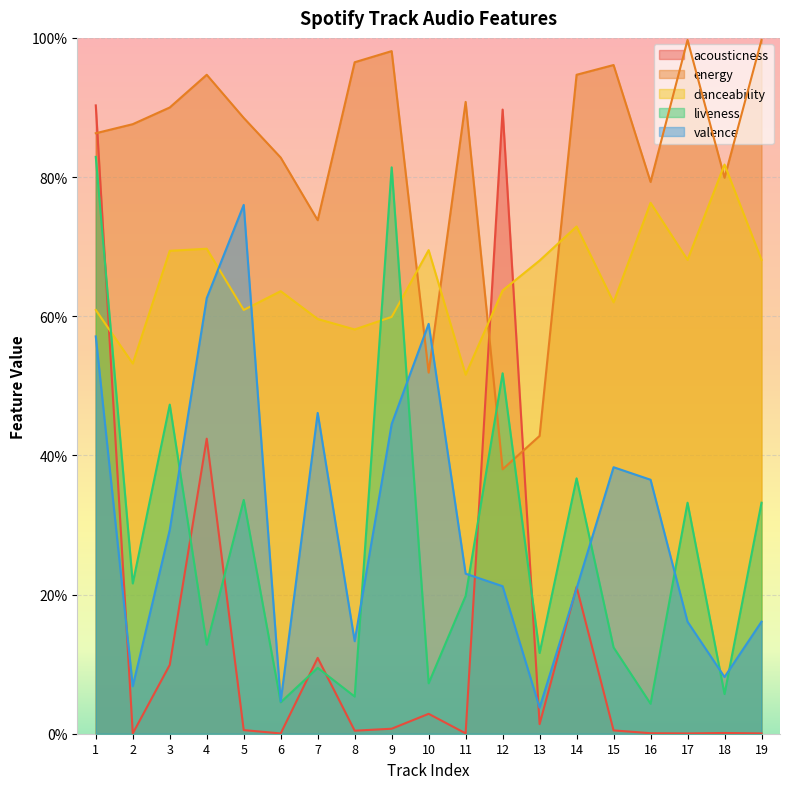

What are all the series names shown in the legend?

acousticness, energy, danceability, liveness, valence